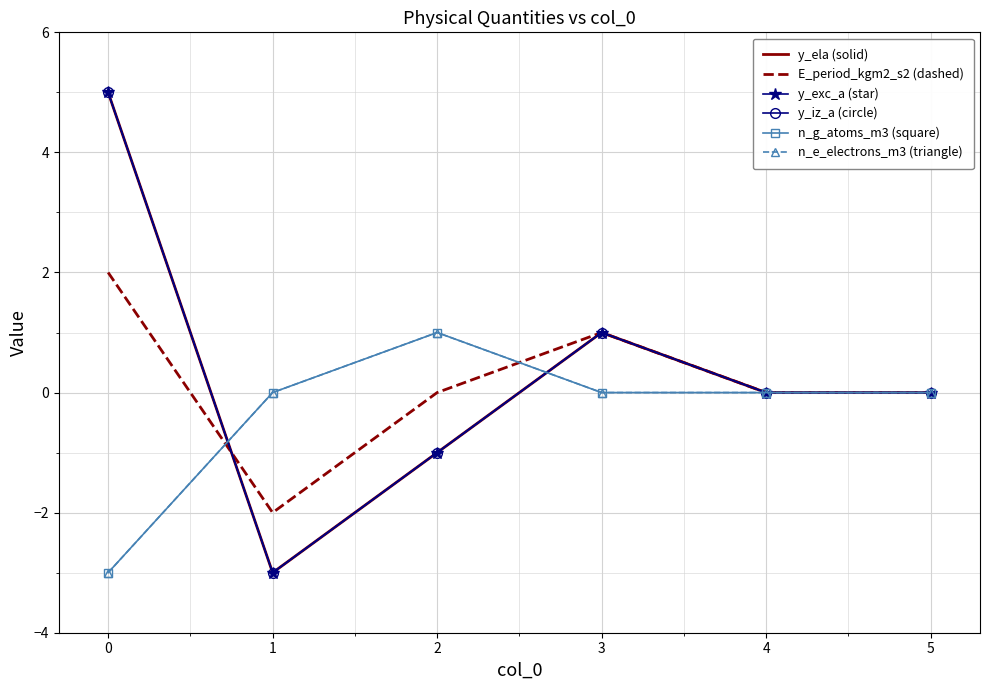

At 1, list the series in order from largest to smallest.

n_g_atoms_m3 (square), n_e_electrons_m3 (triangle), E_period_kgm2_s2 (dashed), y_ela (solid), y_exc_a (star), y_iz_a (circle)